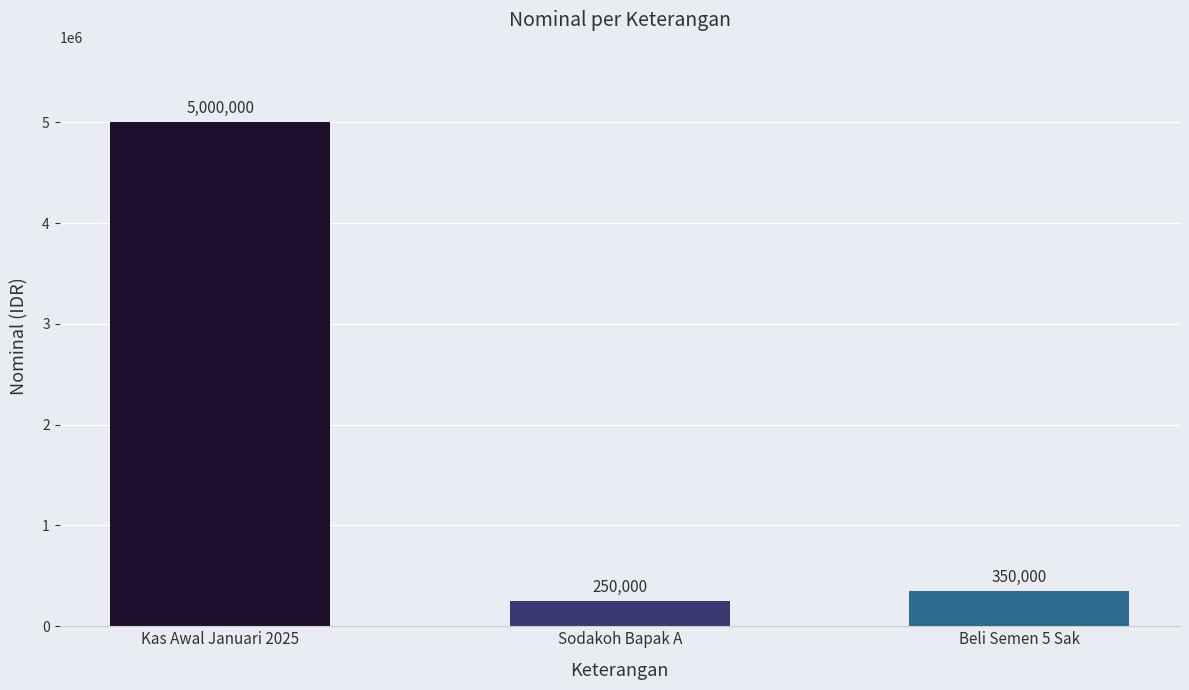

Which category has the highest value across all series?

Kas Awal Januari 2025